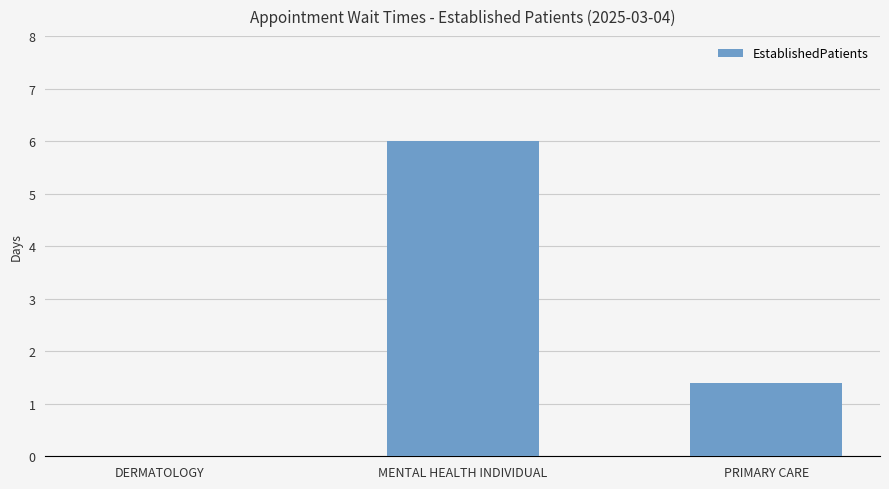

Which category has the highest value across all series?

MENTAL HEALTH INDIVIDUAL